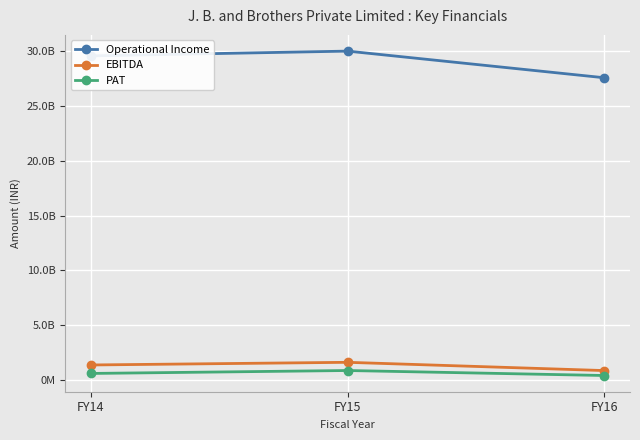

What are all the series names shown in the legend?

Operational Income, EBITDA, PAT